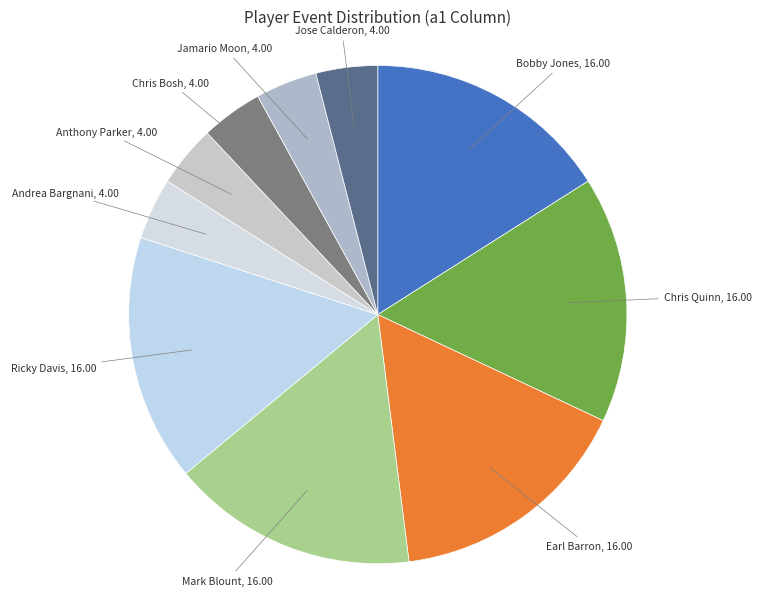

How many slices are in this pie chart?

10